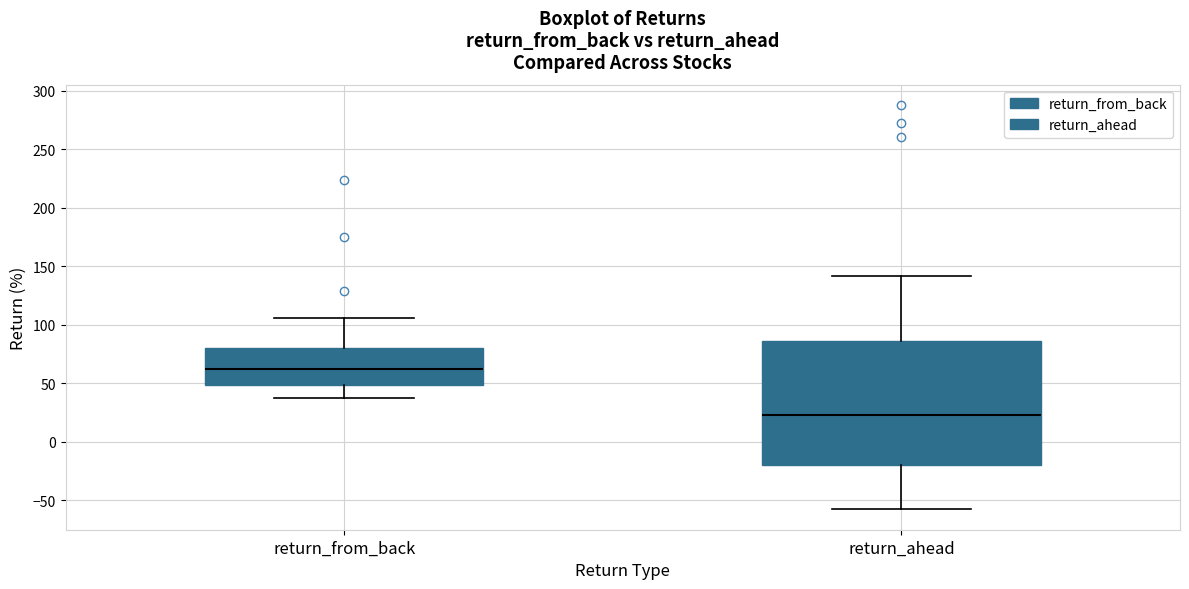

Which box has the lowest median line?

return_ahead